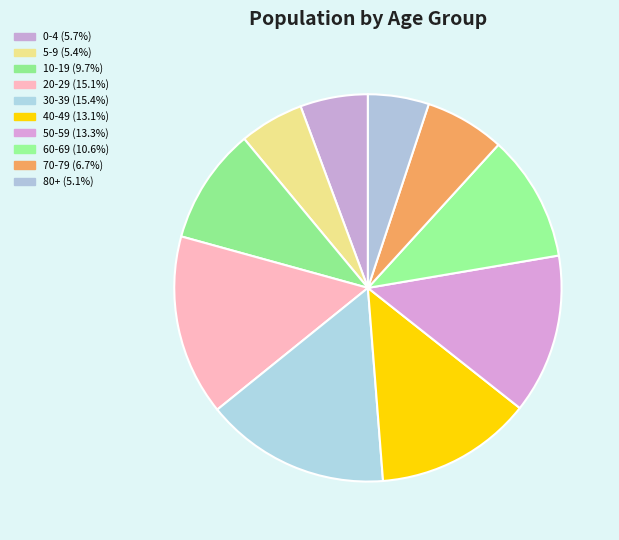

Which has a higher value, 5-9 or 40-49?

40-49